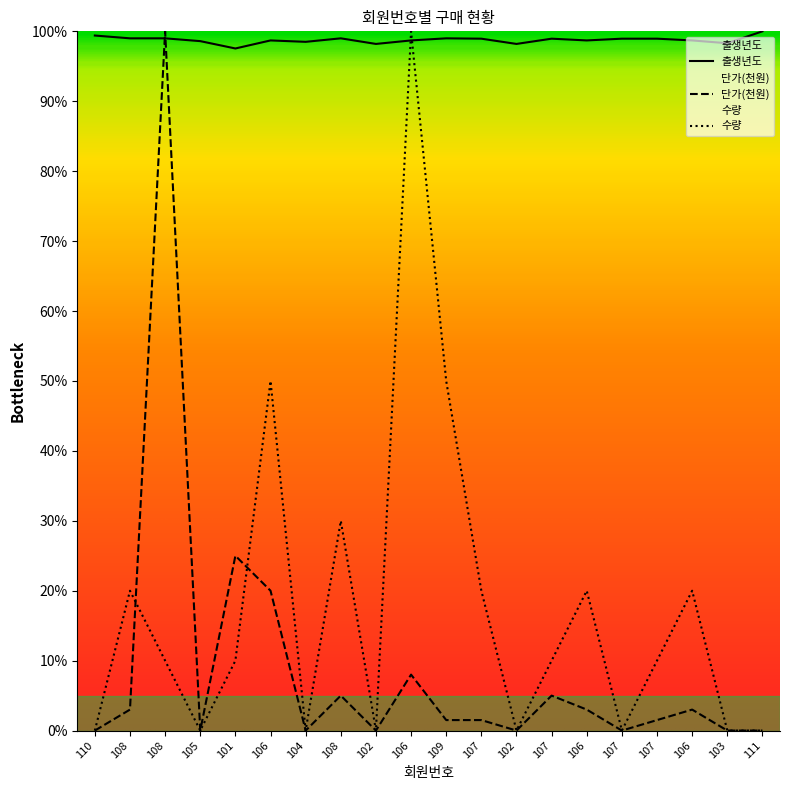

What is the label of the 18th point from the left?

106